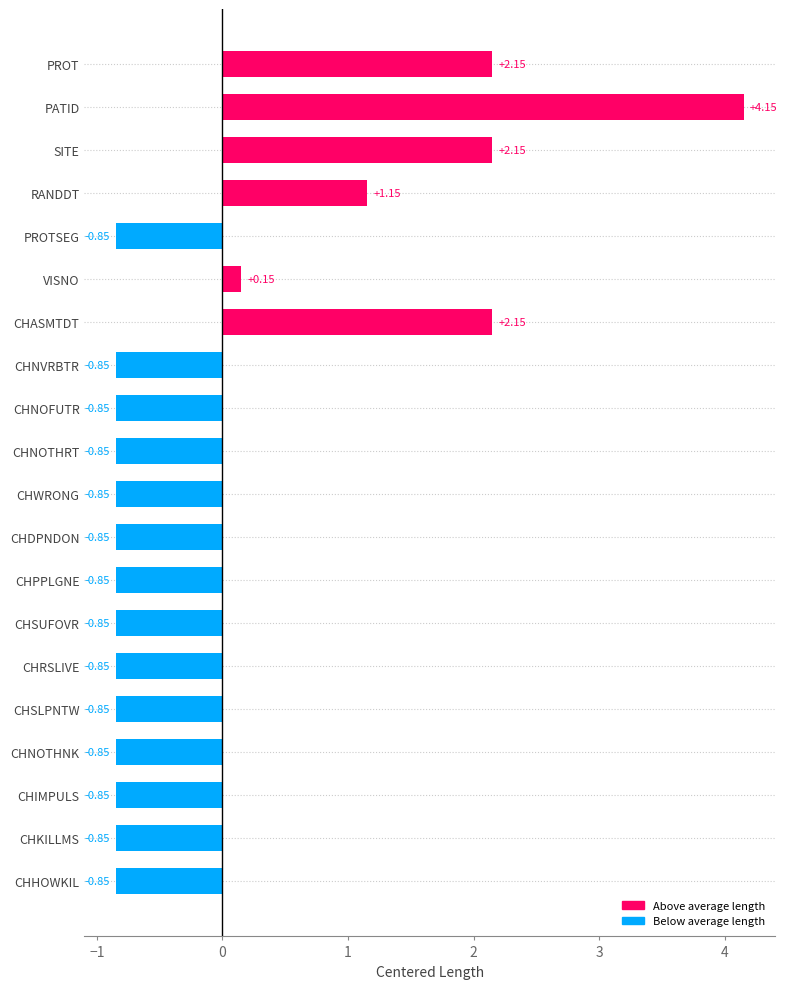

At which label is the value closest to 1?

RANDDT